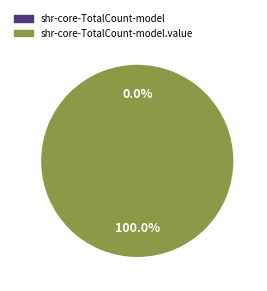

How much of the chart is everything except shr-core-TotalCount-model?

100.0%